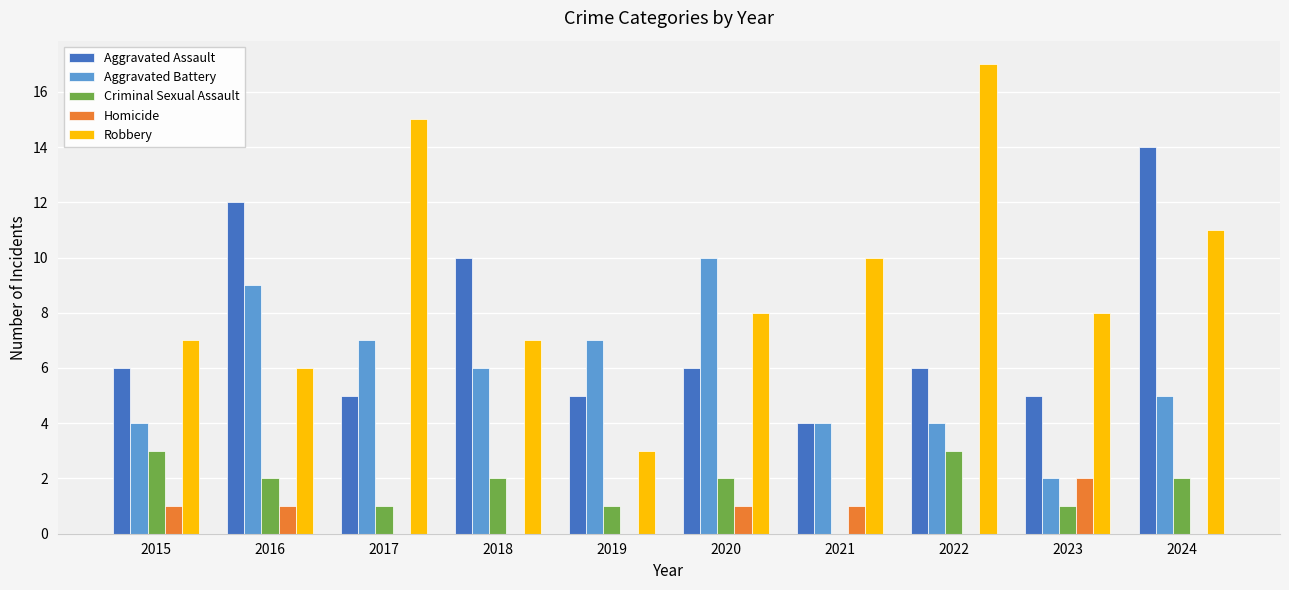

Where does the Robbery series first go above 8?

2017